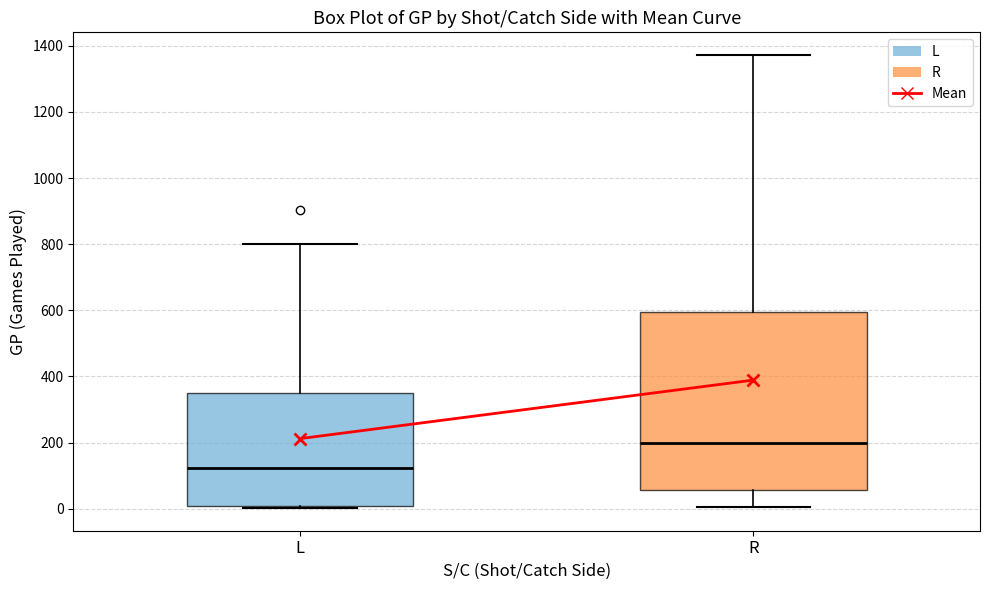

Reading left to right, read every box against the y-axis: the position of its median line, the range the box covers, and the ends of its whiskers. The values are not printed on the chart, so give them approximately, as read against the axis.

L: median 120, box 0 to 360, whiskers 0 to 800
R: median 200, box 60 to 600, whiskers 0 to 1380